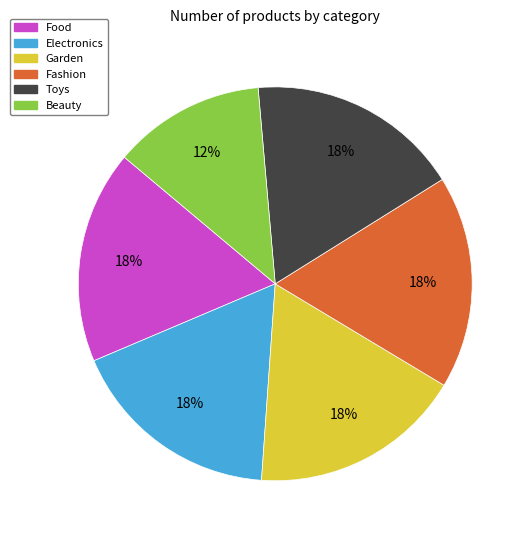

To the nearest percent, what is the average slice percentage?

17%